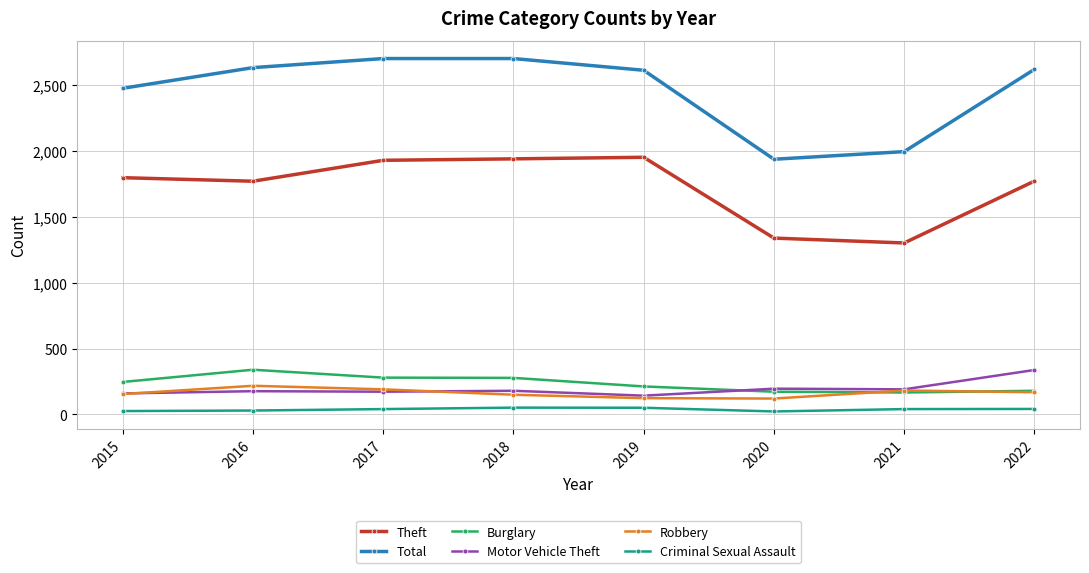

The value of Theft at 2017 is 1931. True or false?

True